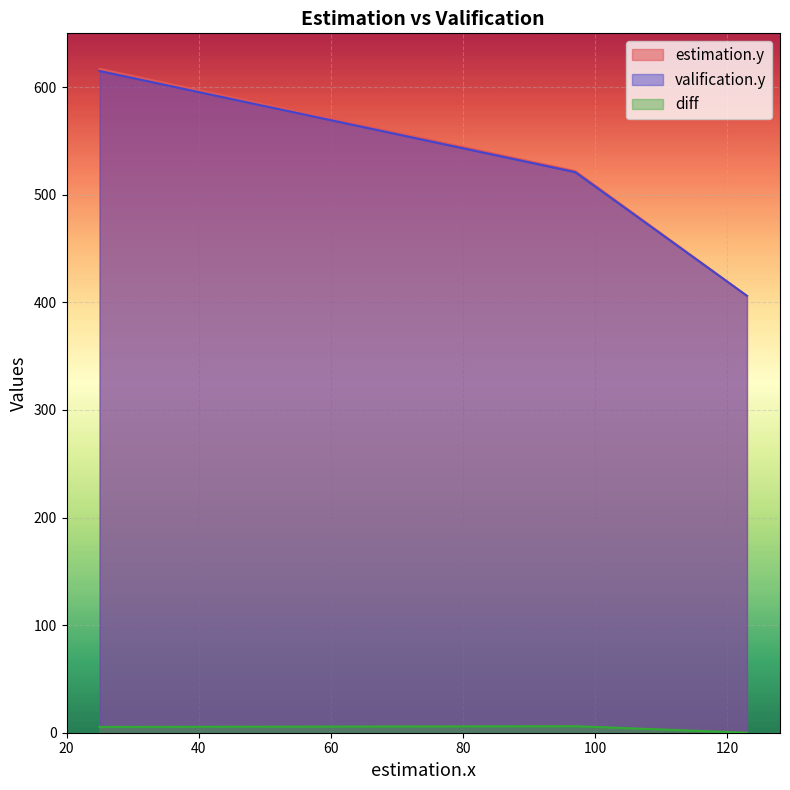

Which series has the largest total across all categories?

estimation.y